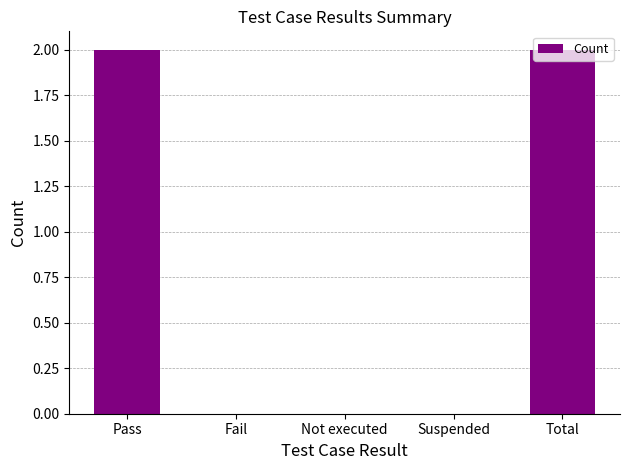

The chart shows a value of -1 at Not executed. True or false?

False